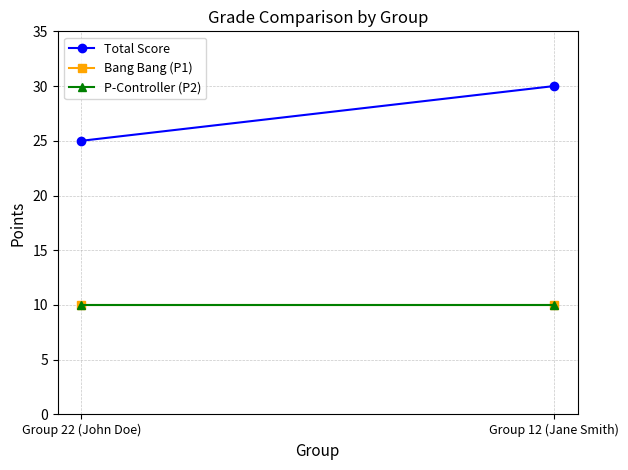

At which label does P-Controller (P2) reach its minimum?

Group 22 (John Doe)